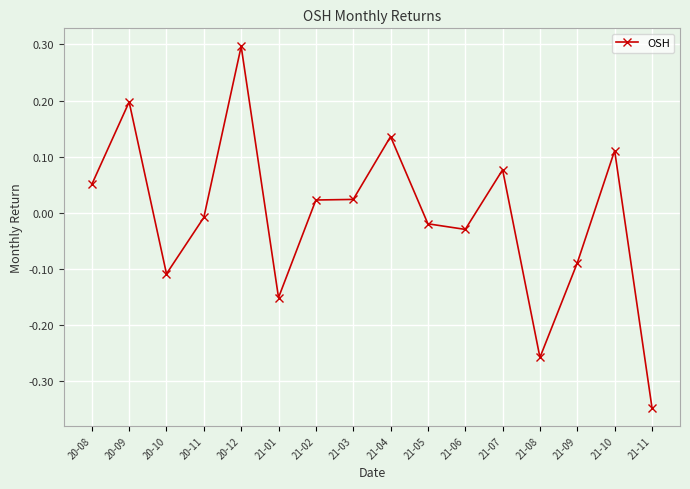

At which category does the chart reach its peak across all series?

20-12